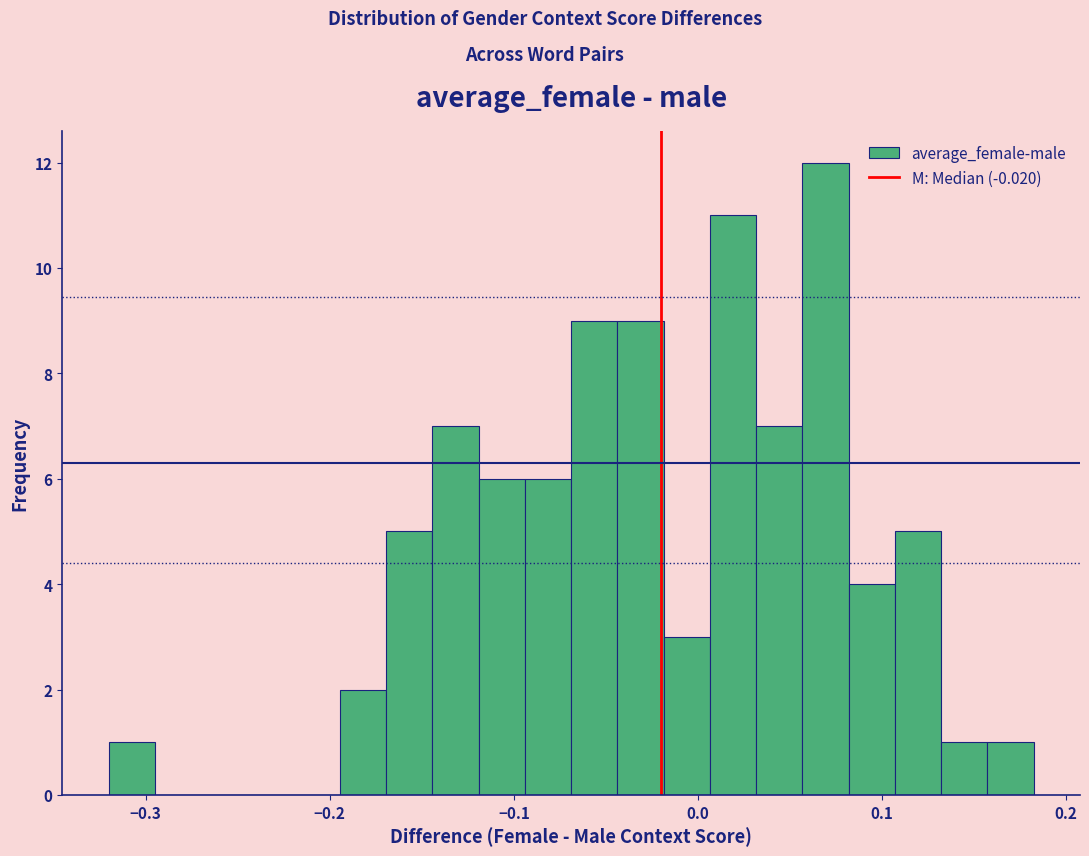

Read against the x-axis, roughly where is the centre of the tallest bar?

0.07